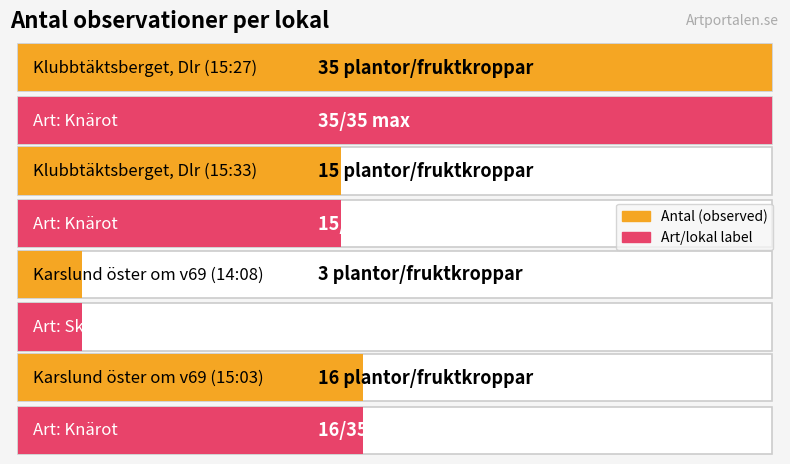

What is the average value?

17